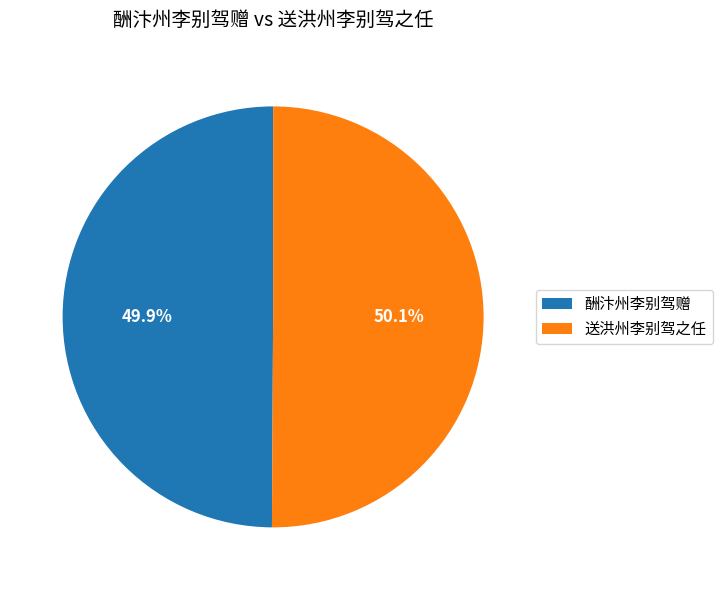

Is the sum of 送洪州李别驾之任 and 酬汴州李别驾赠 greater than half?

Yes